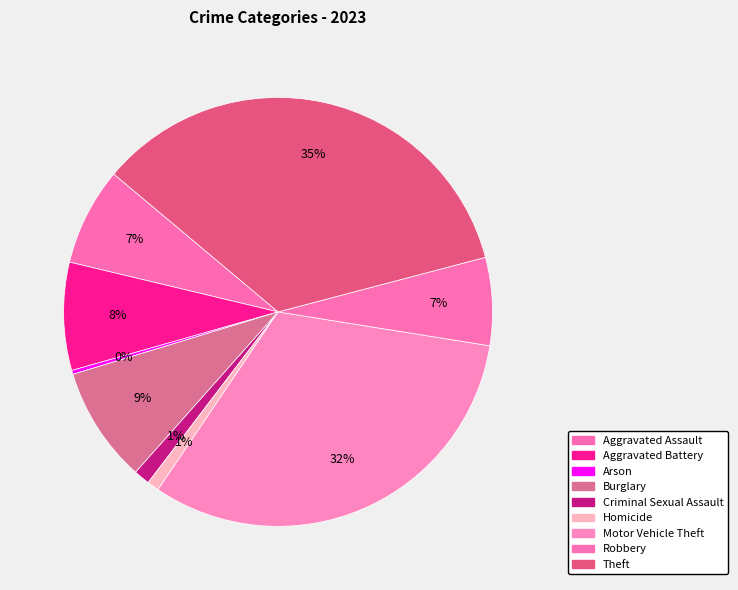

To the nearest percent, what is the average slice percentage?

11%